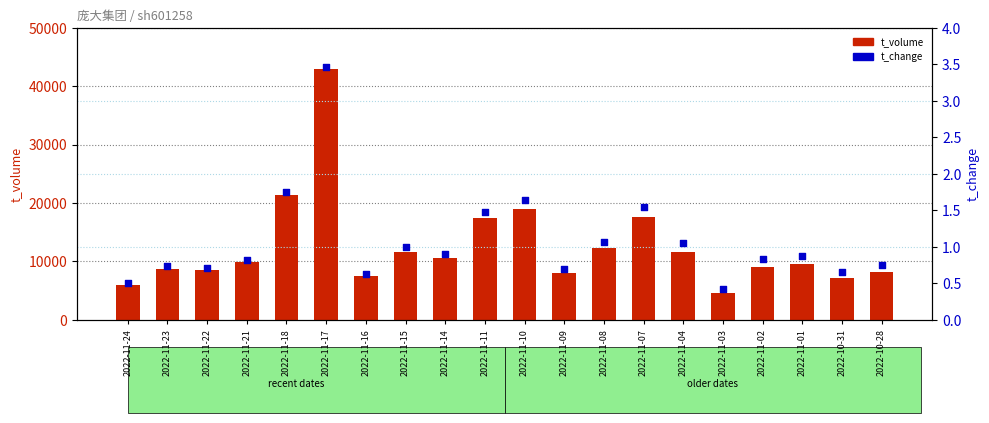

What are all the series names shown in the legend?

t_volume, t_change